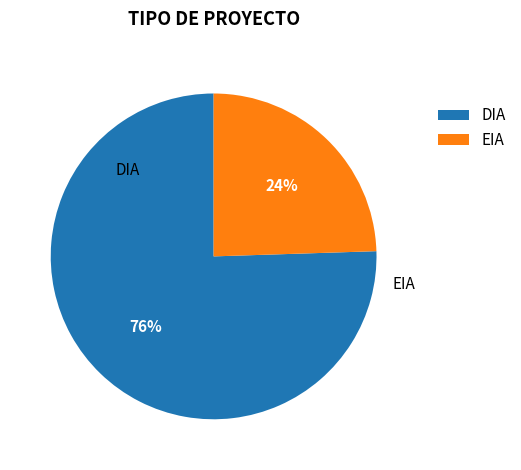

To the nearest percent, what is the average slice percentage?

50%